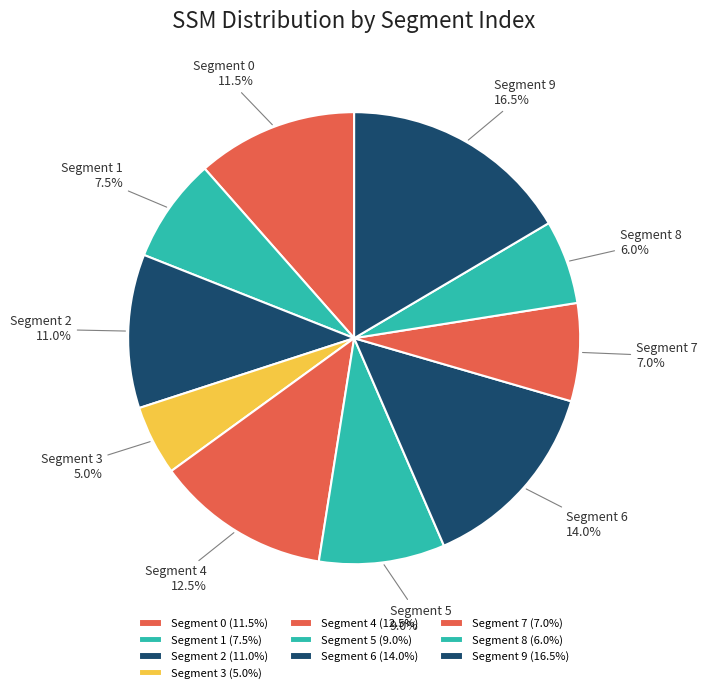

How many slices are in this pie chart?

10